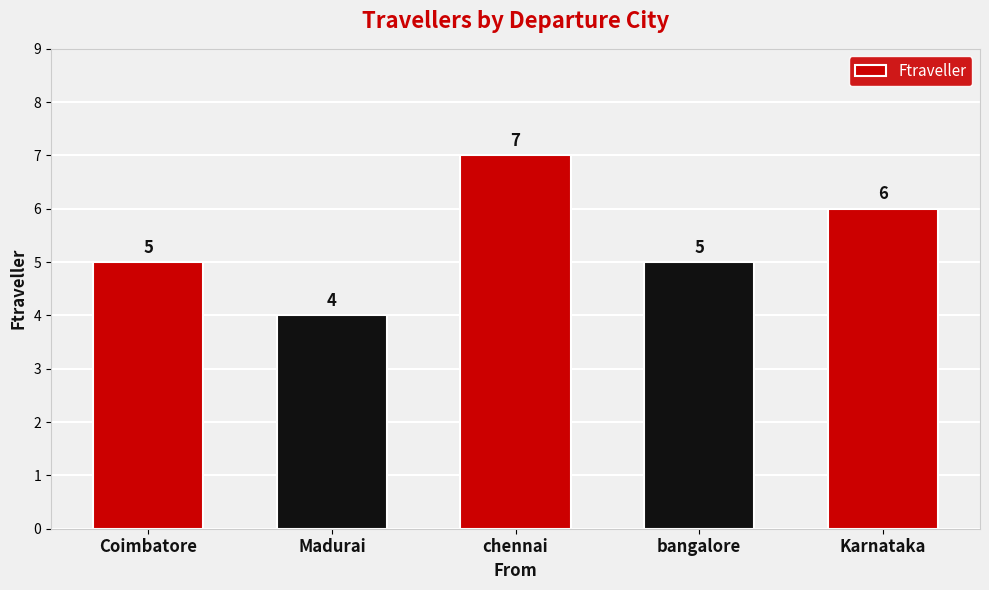

What is the sum of the values at Madurai and Karnataka?

10